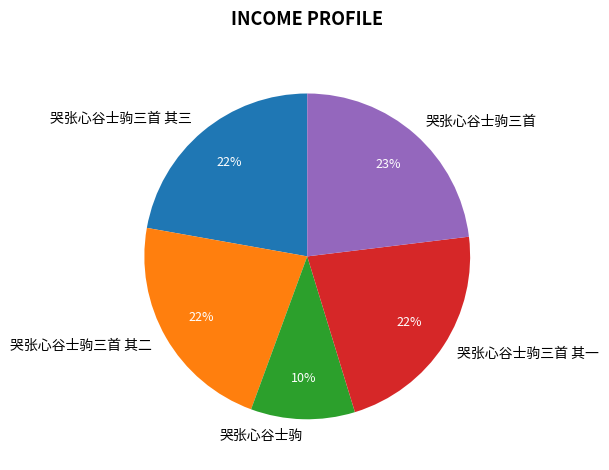

To the nearest percent, what is the average slice percentage?

20%